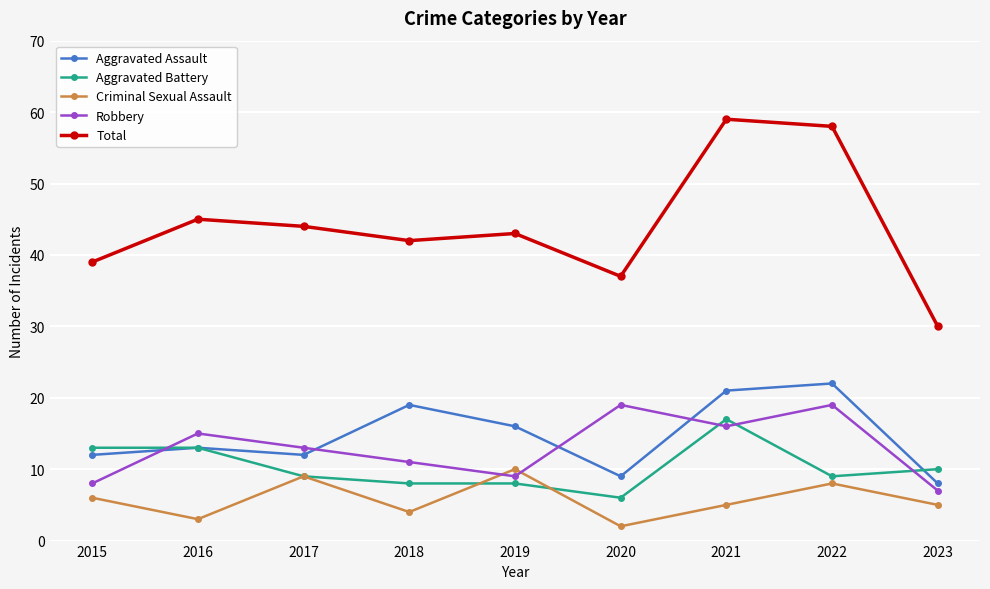

True or false: Aggravated Assault and Criminal Sexual Assault cross at least once.

False